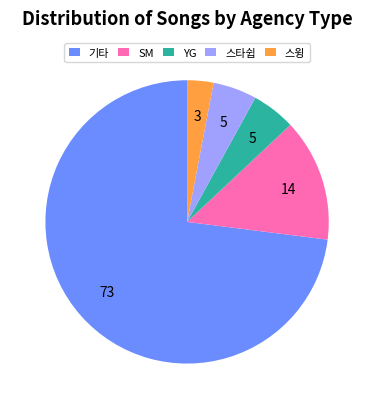

Is it true that YG is 20% of the pie?

False